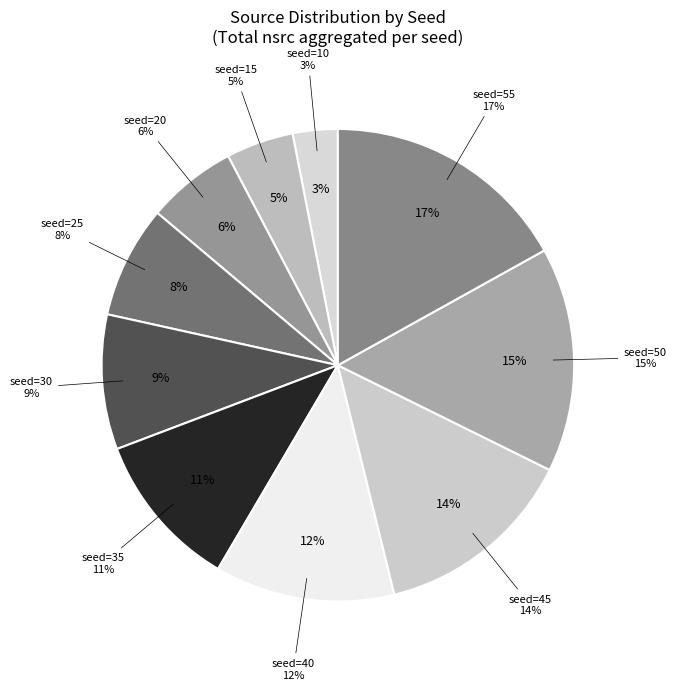

Is there any slice that represents more than half of the pie?

No